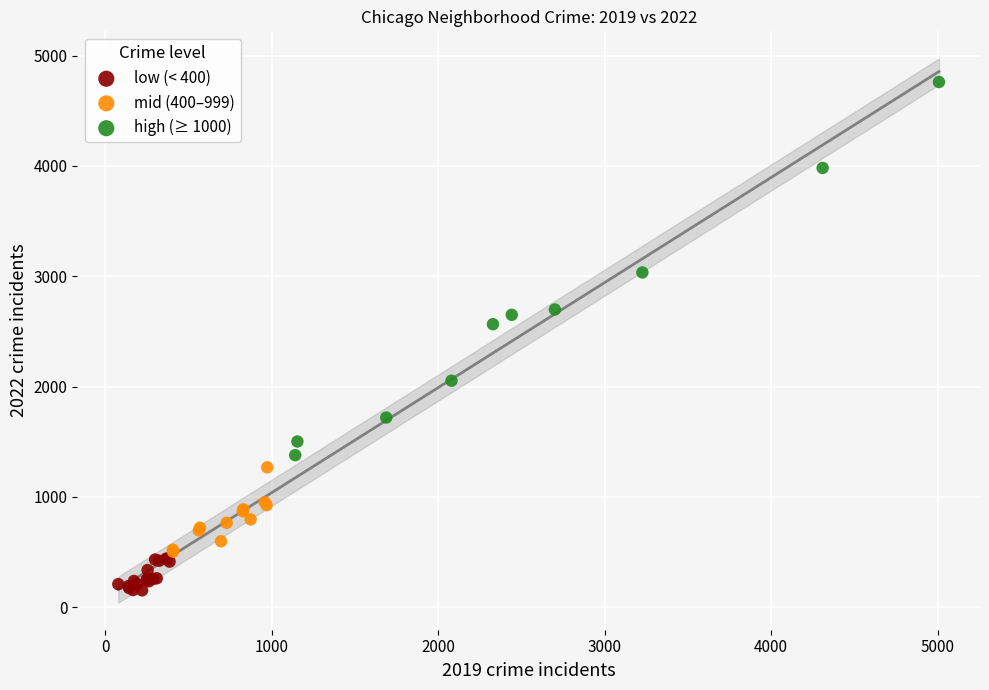

Which series reaches the maximum Y coordinate?

high (≥ 1000)